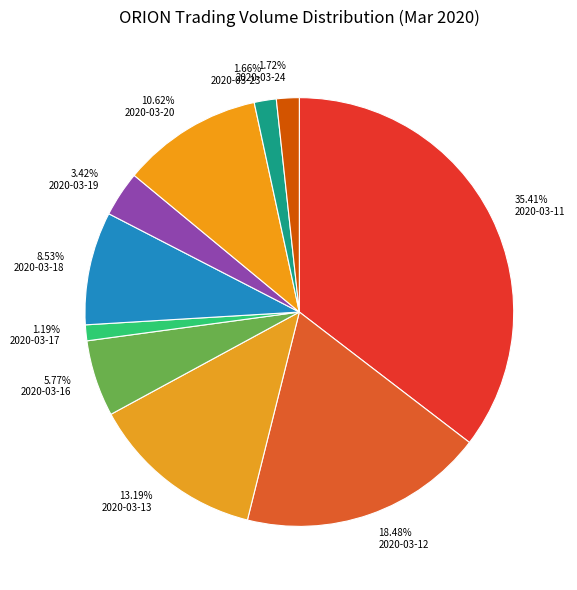

How many slices are in this pie chart?

10